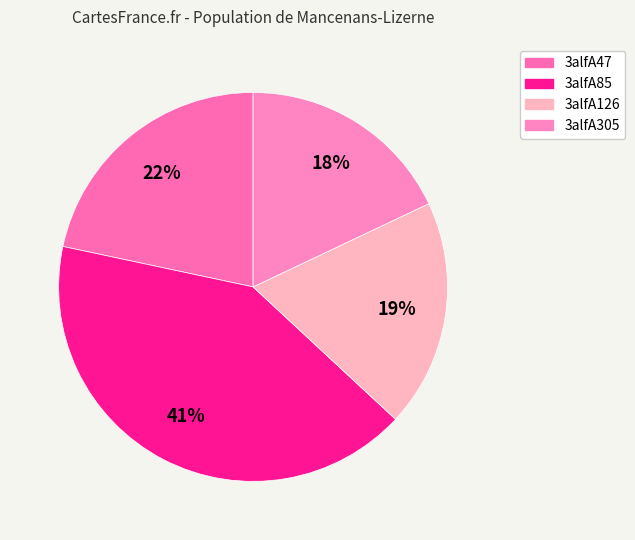

Does 3alfA305 account for over 50% of the chart?

No